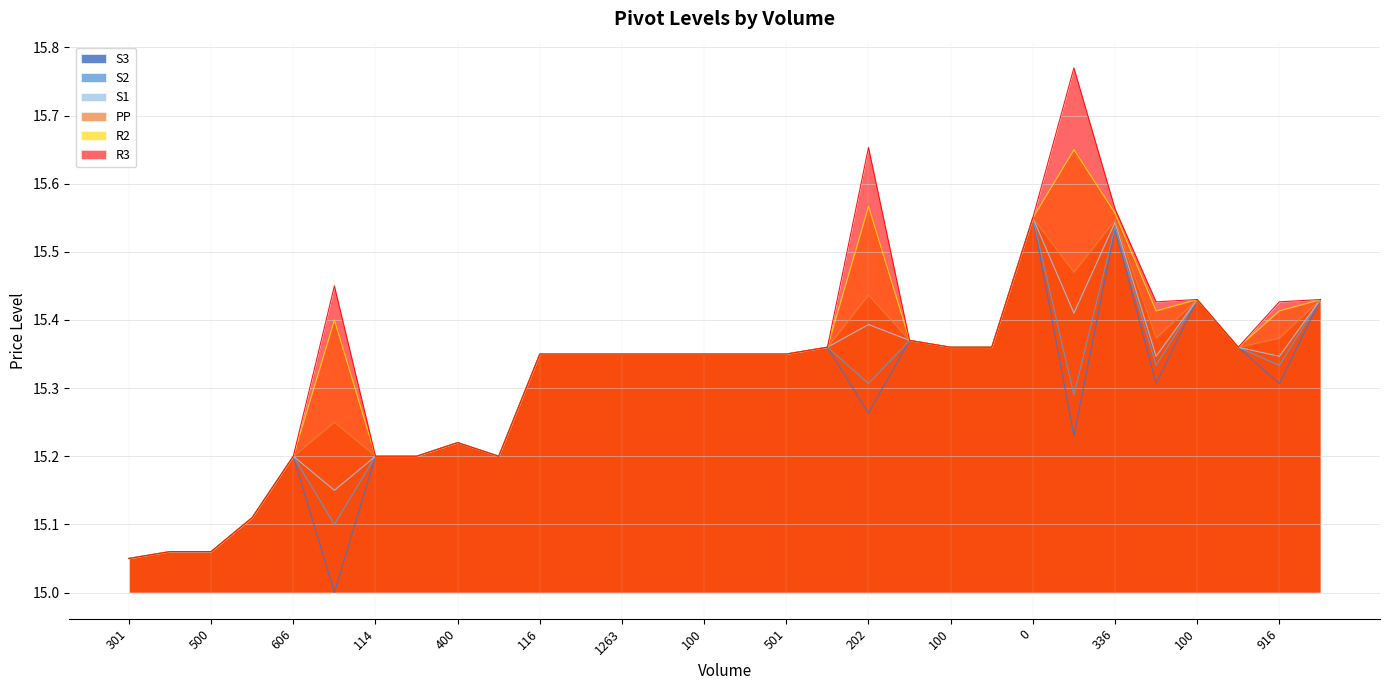

What are all the series names shown in the legend?

S3, S2, S1, PP, R2, R3